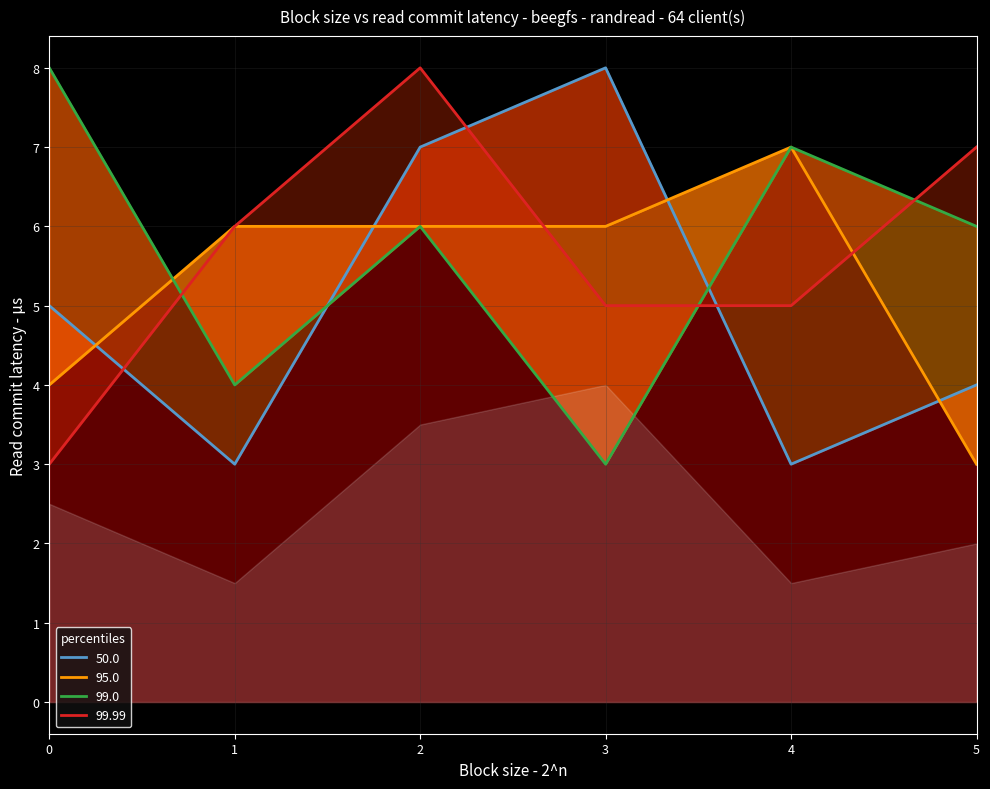

Does the chart display data point markers on the line(s)?

No